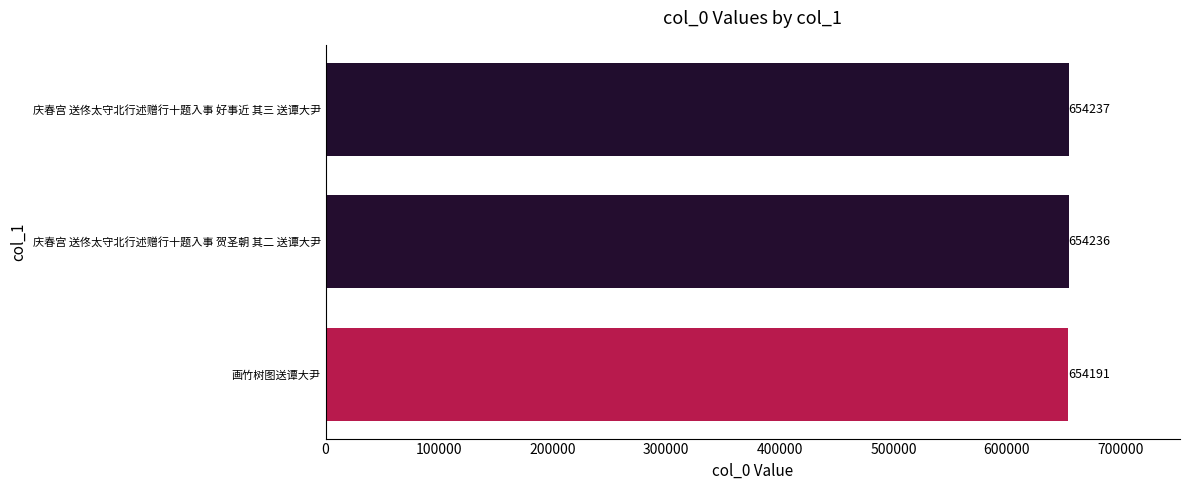

Which has a higher value, 庆春宫 送佟太守北行述赠行十题入事 好事近 其三 送谭大尹 or 画竹树图送谭大尹?

庆春宫 送佟太守北行述赠行十题入事 好事近 其三 送谭大尹